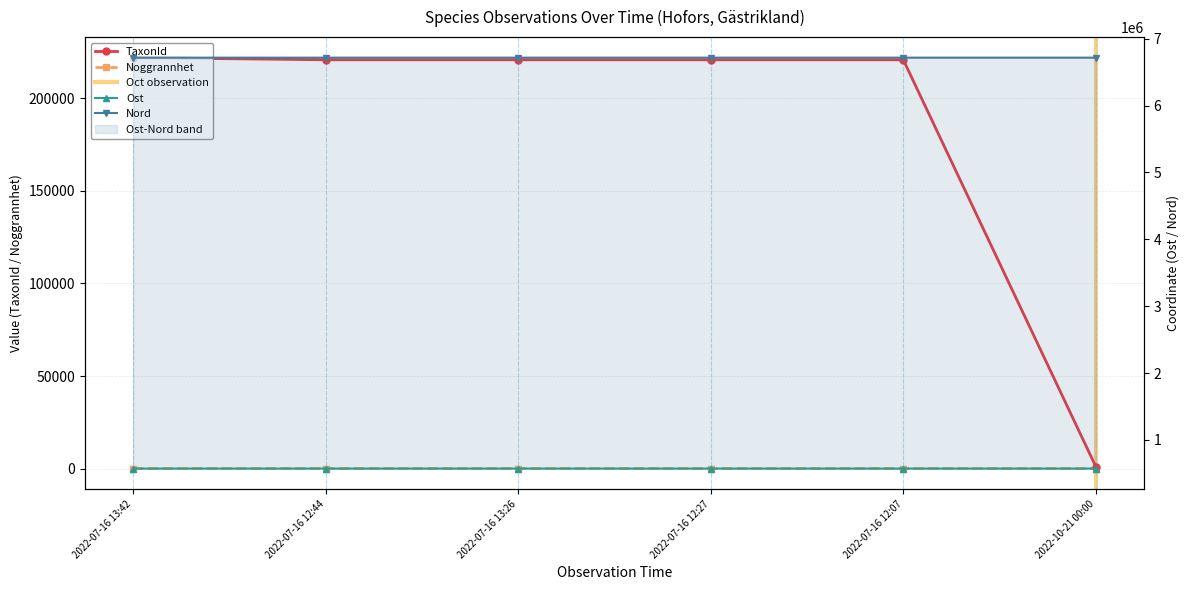

Where is Noggrannhet nearest to the value 17?

2022-10-21 00:00